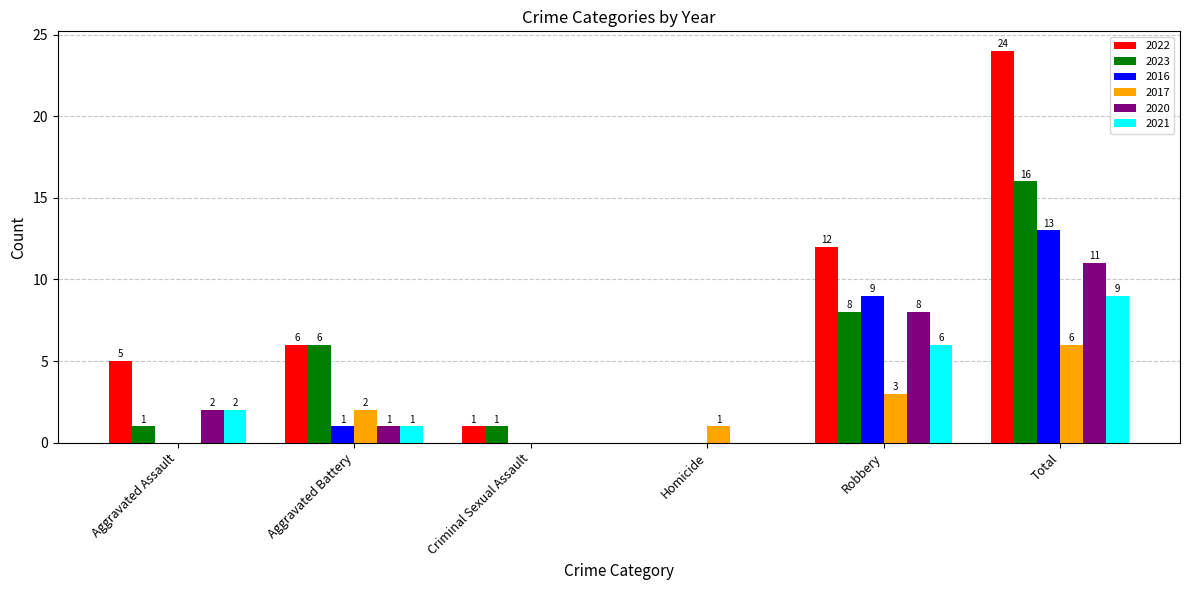

How many groups of bars are there?

6